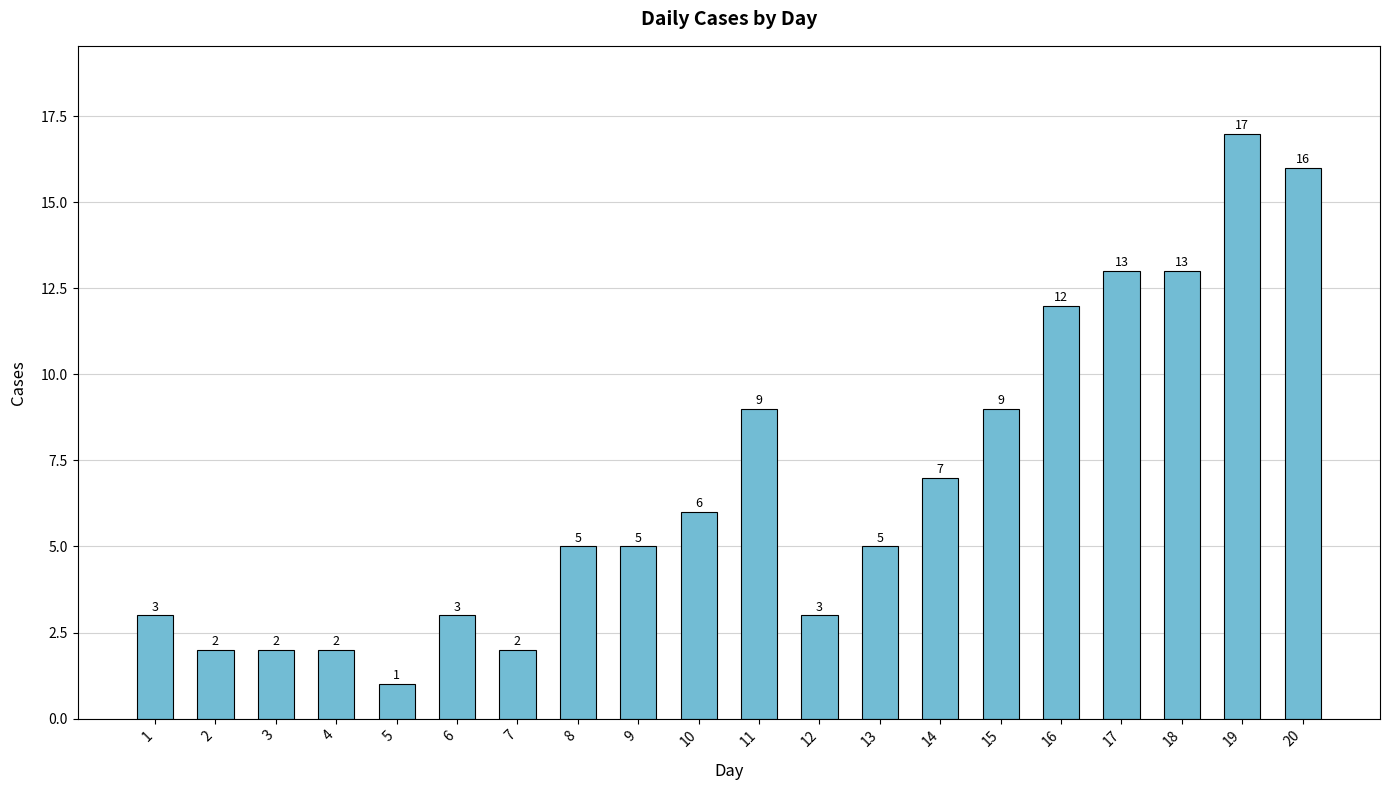

Which label corresponds to the smallest value in the chart?

5